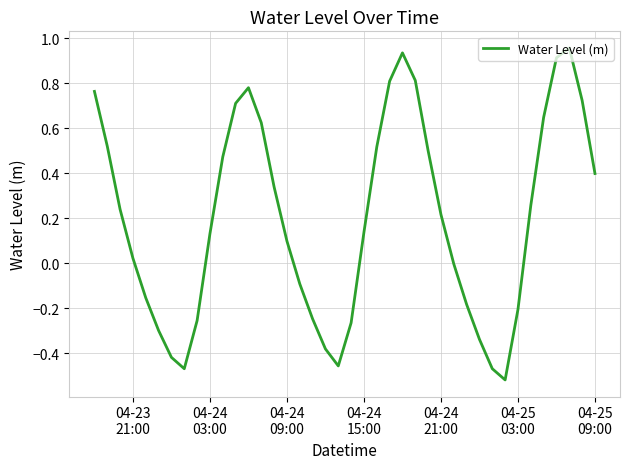

What is the difference between the maximum and minimum values?

1.5